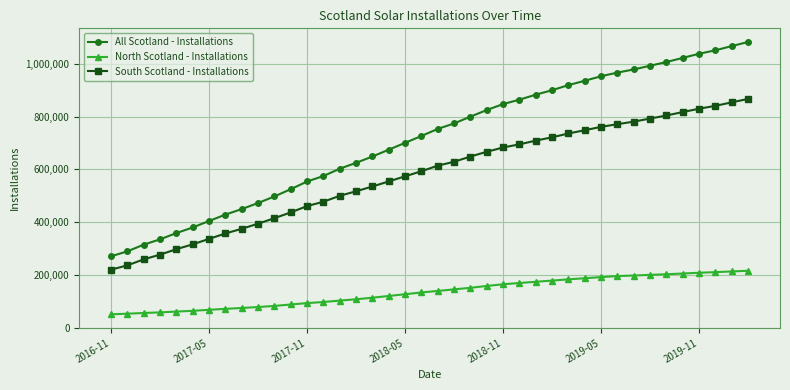

What is the minimum value for North Scotland - Installations?

50709